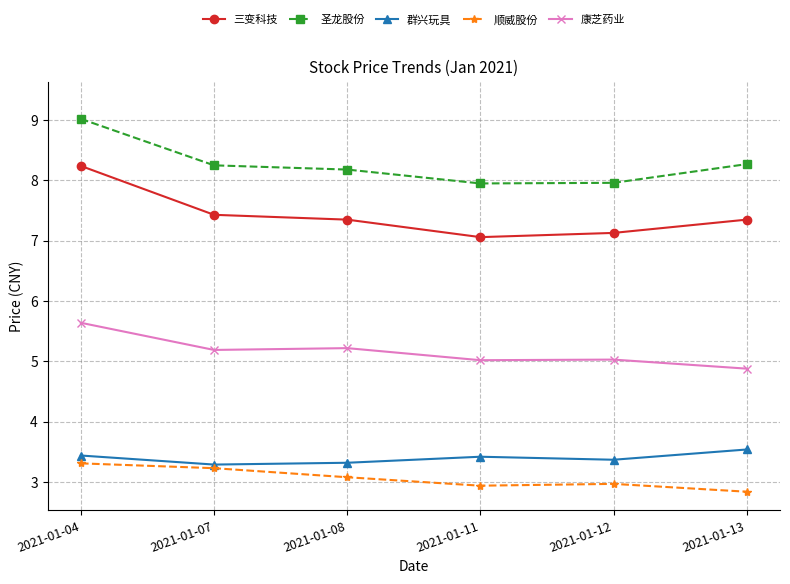

What is the approximate value of 圣龙股份 at 2021-01-04?

9.0